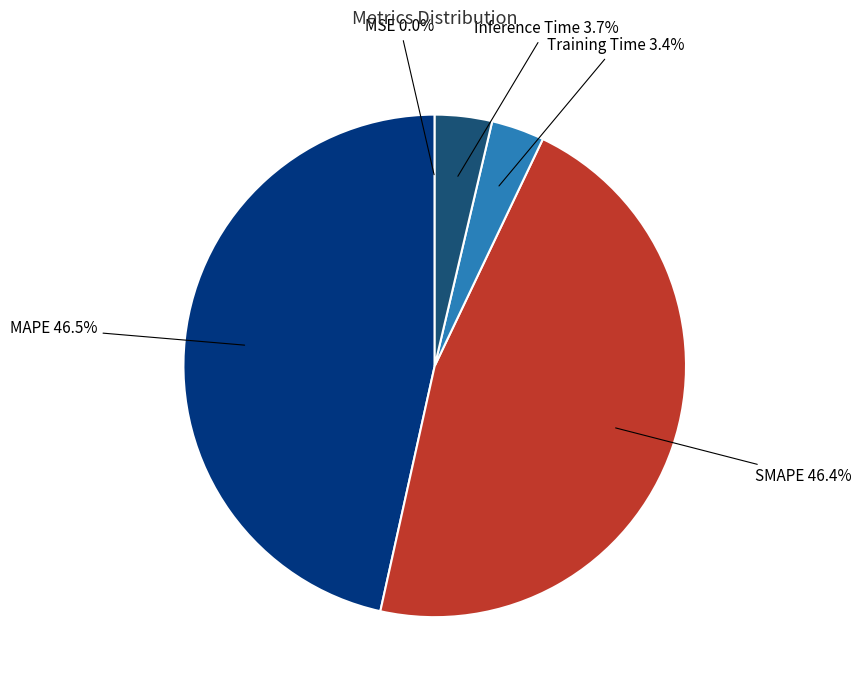

Is there any slice that represents more than half of the pie?

No